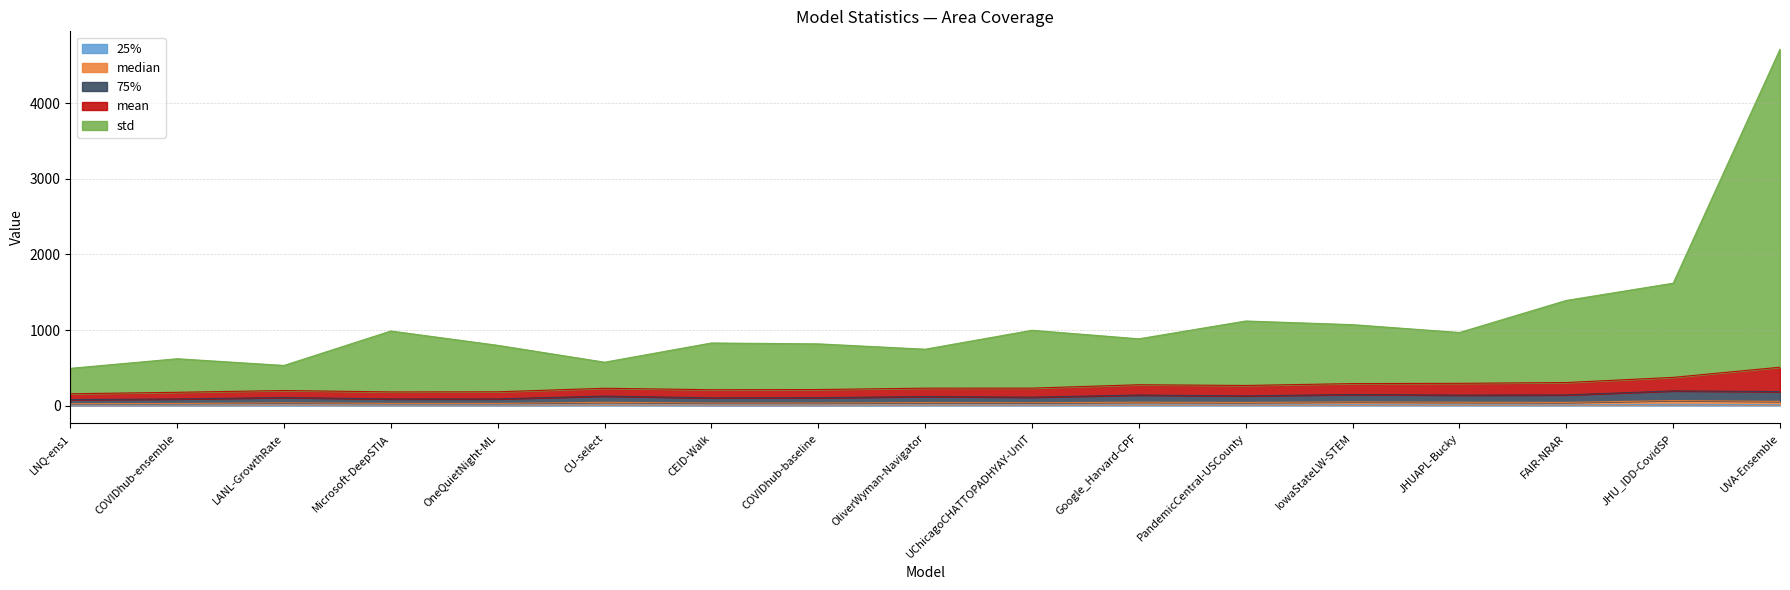

Which label corresponds to the largest value in the chart?

UVA-Ensemble